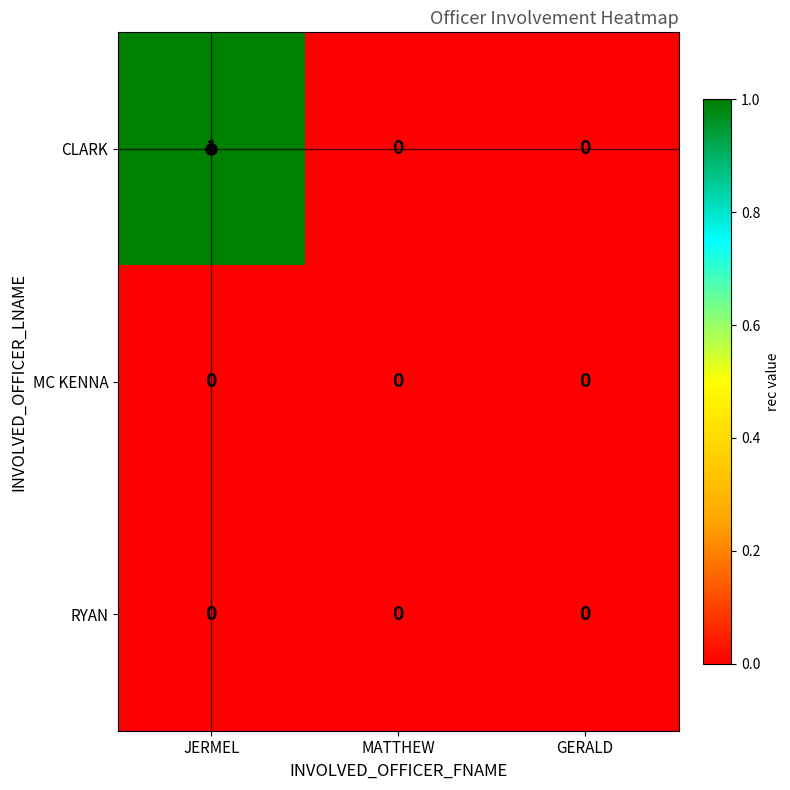

How many series are shown in this chart?

3